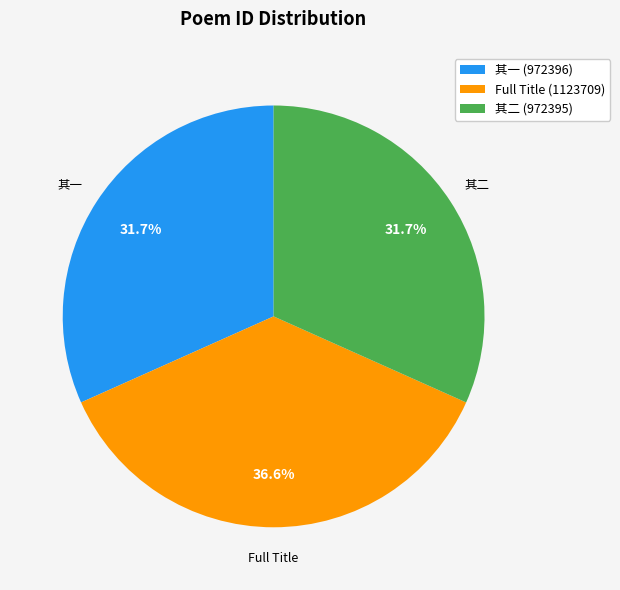

Does 其二 represent more than half of the total?

No